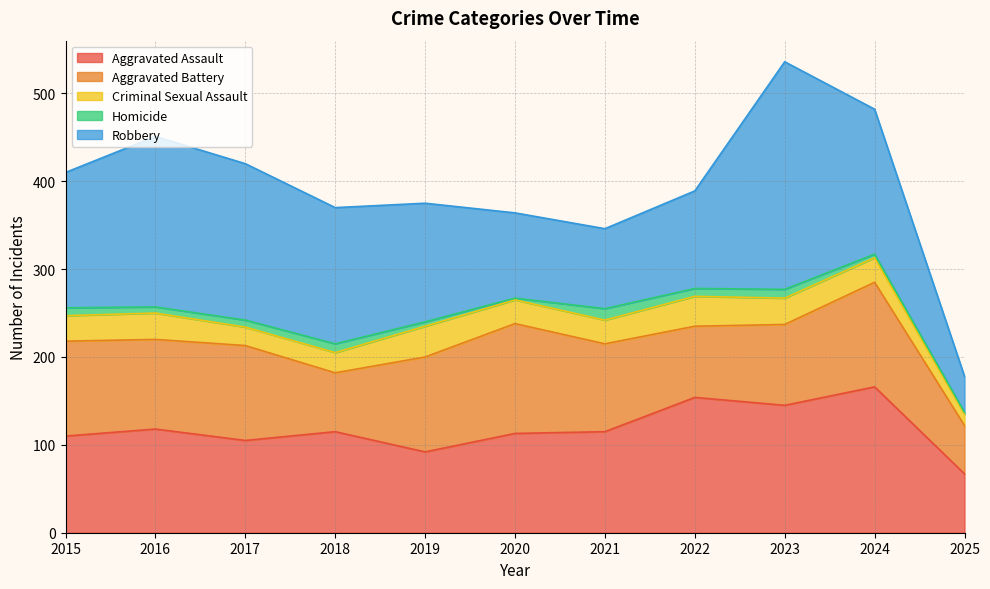

What is the value of the Homicide point at the 5th from the left?

5